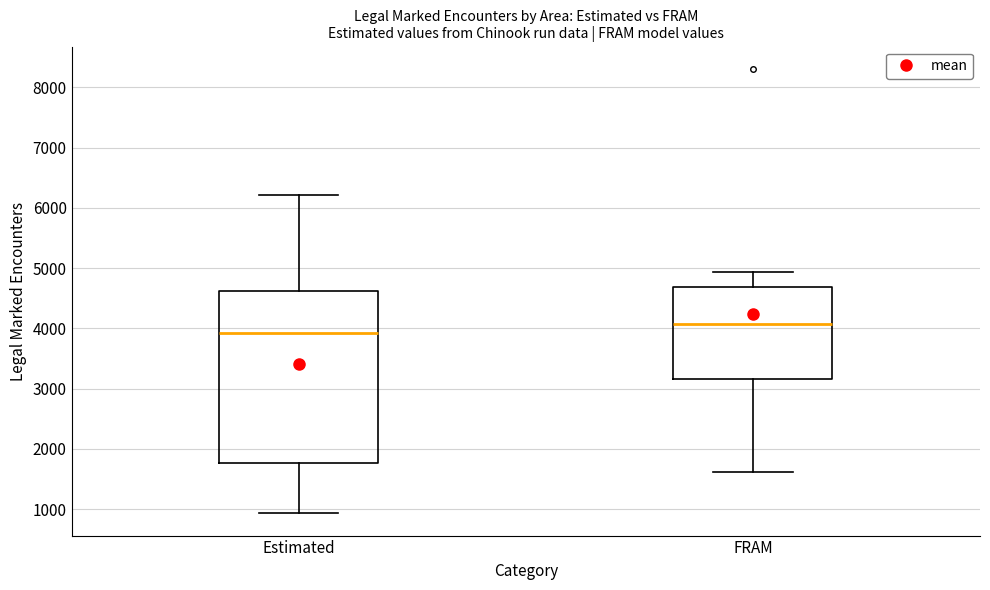

Which box's median line is the lowest?

Estimated